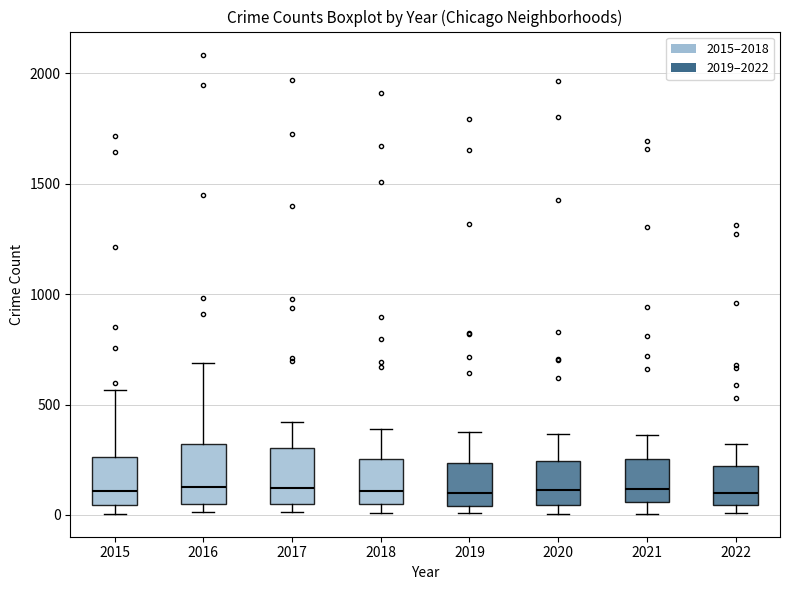

Reading left to right, transcribe this box plot: for each box, give where its median line is, the range the box spans, and where its two whiskers end, as read against the y-axis. The values are not printed on the chart, so give them approximately, as read against the axis.

2015: median 100, box 50 to 250, whiskers 0 to 550
2016: median 150, box 50 to 300, whiskers 0 to 700
2017: median 100, box 50 to 300, whiskers 0 to 400
2018: median 100, box 50 to 250, whiskers 0 to 400
2019: median 100, box 50 to 250, whiskers 0 to 400
2020: median 100, box 50 to 250, whiskers 0 to 350
2021: median 100, box 50 to 250, whiskers 0 to 350
2022: median 100, box 50 to 200, whiskers 0 to 300